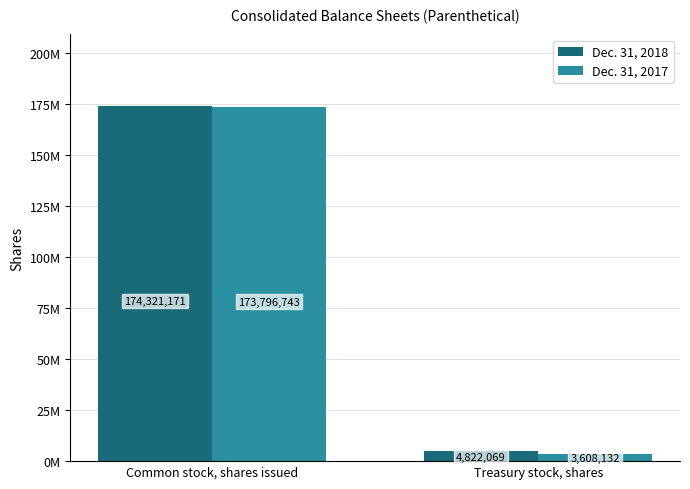

Between Common stock, shares issued and Treasury stock, shares, which is larger?

Common stock, shares issued